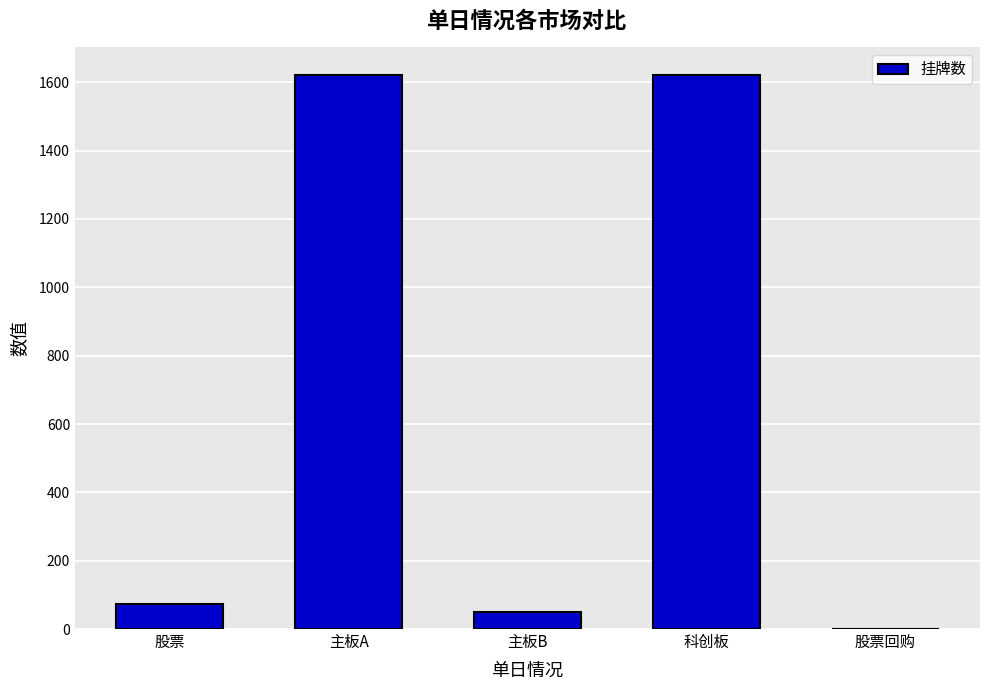

Which has a higher value, 股票回购 or 主板B?

主板B